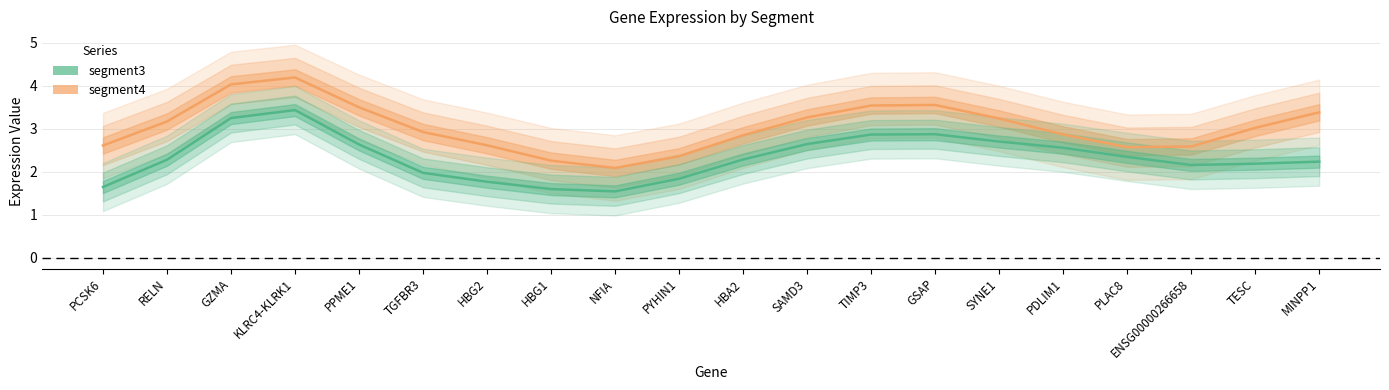

True or false: segment4 and segment3 intersect in this chart.

False